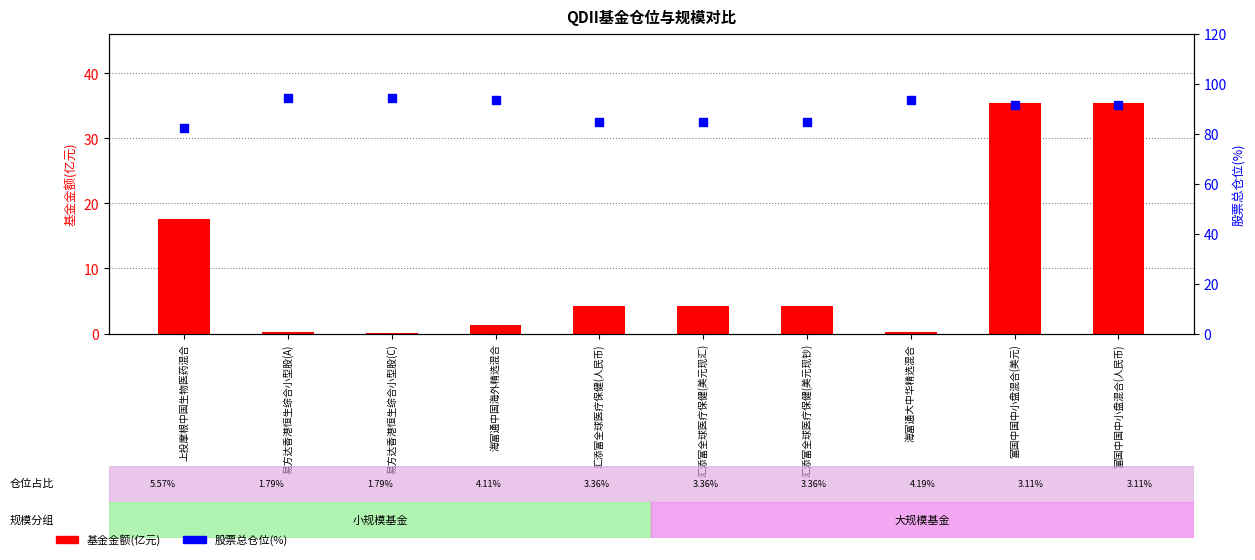

At which category is the sum across all series the highest?

富国中国中小盘混合(美元)